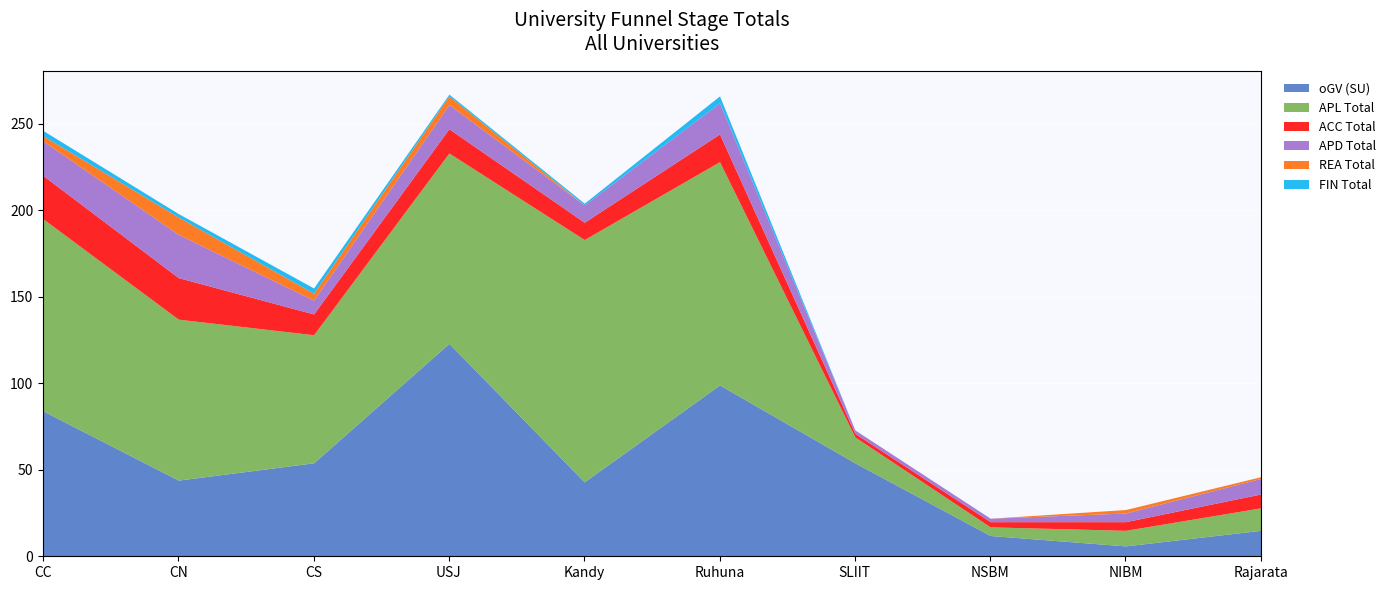

Count the number of categories in the chart.

10